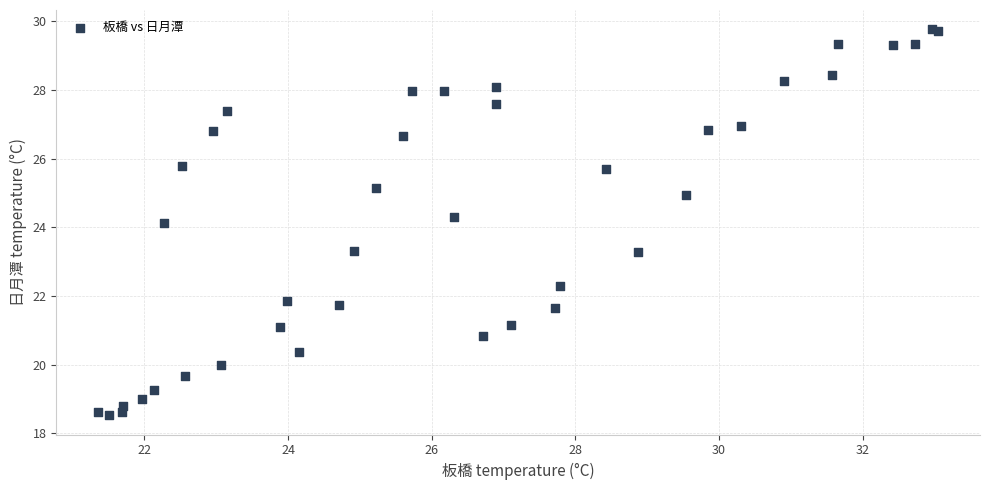

What Y value in the scatter plot is closest to 24?

24.1